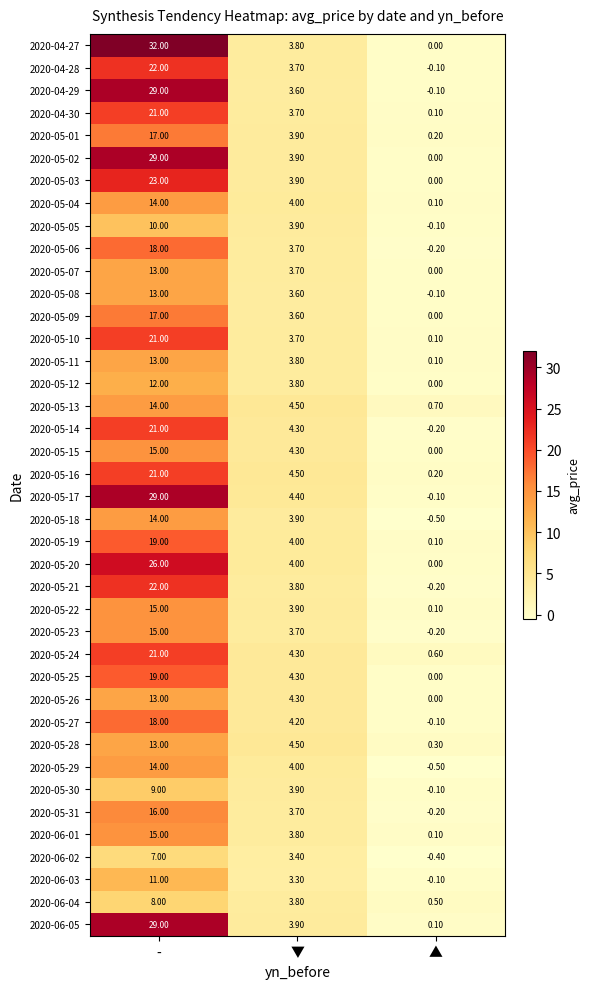

Where does the 2020-05-19 series first go above 4?

-